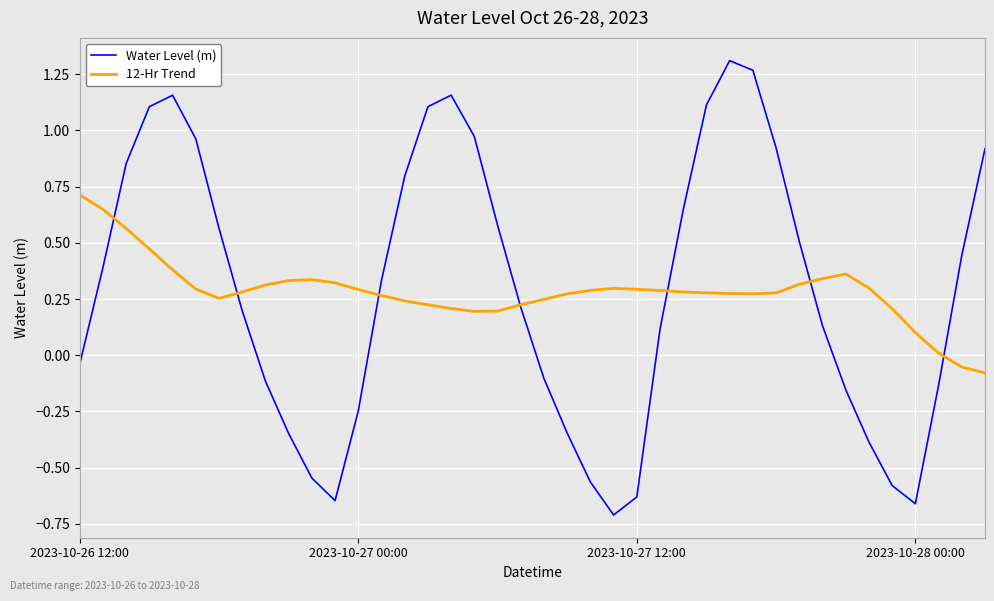

Which series has the widest spread of values?

Water Level (m)